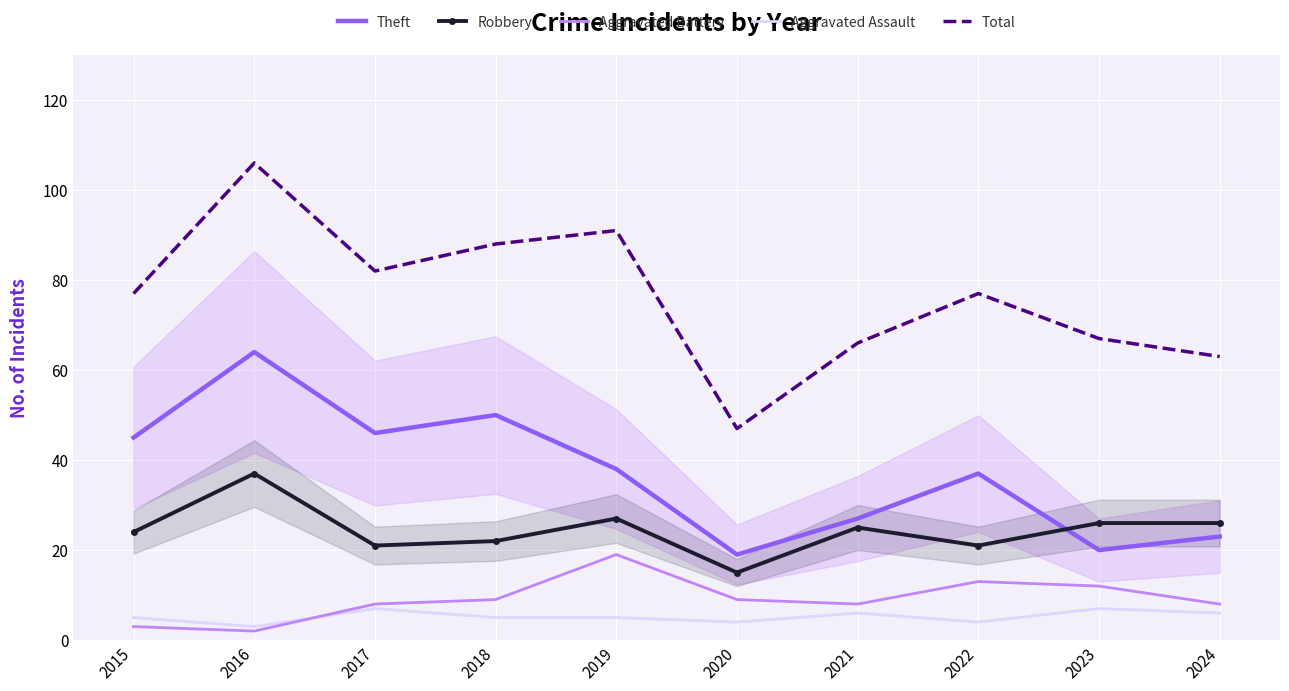

Where does the Aggravated Battery series first go above 9?

2019